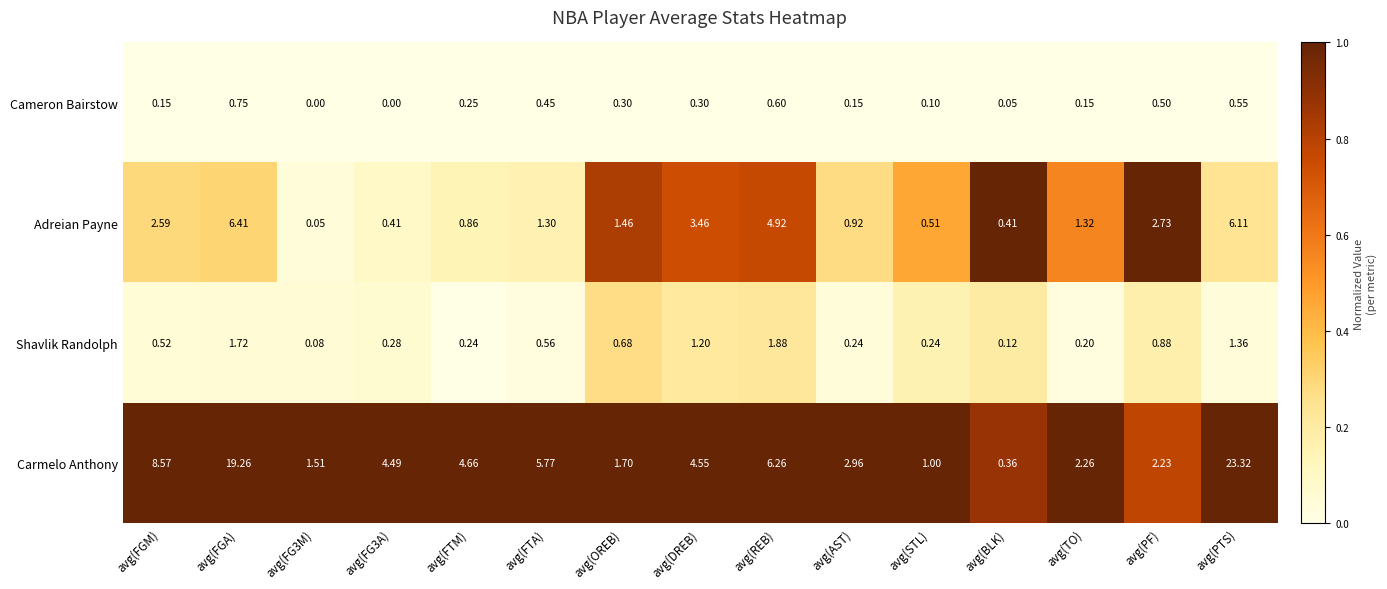

Which series has the largest range (max minus min)?

Carmelo Anthony